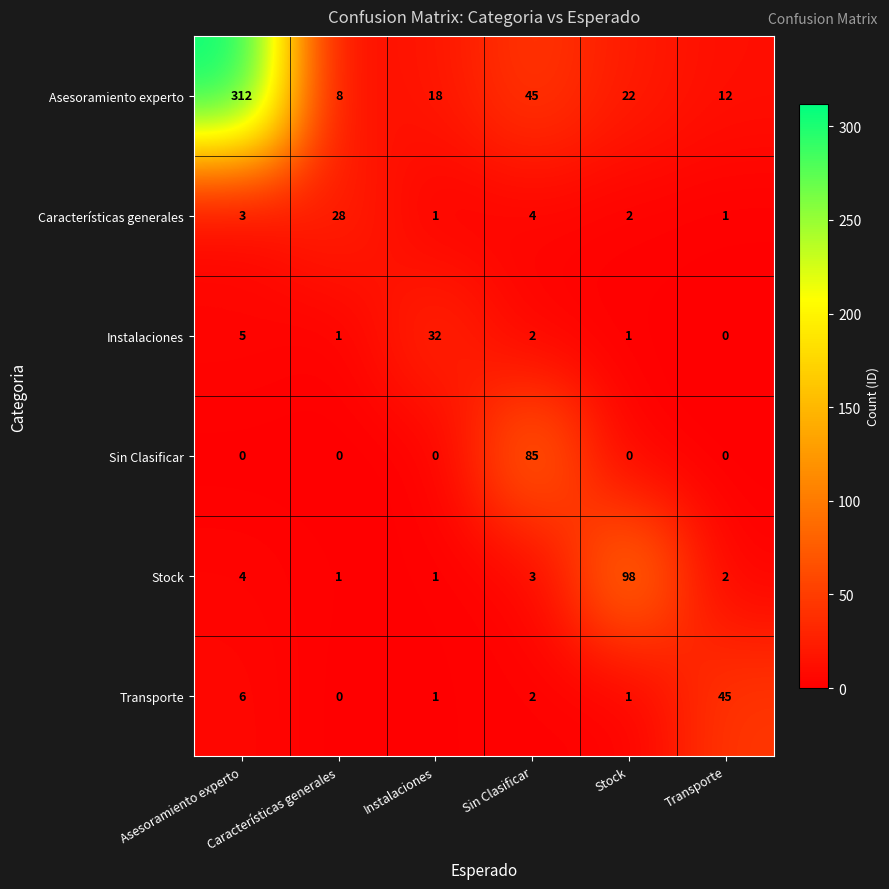

What value does the Asesoramiento experto series have at Sin Clasificar?

45